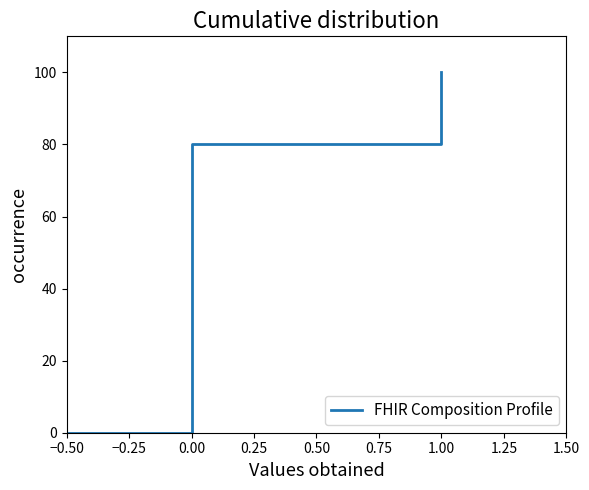

Which label corresponds to the smallest value in the chart?

−0.50